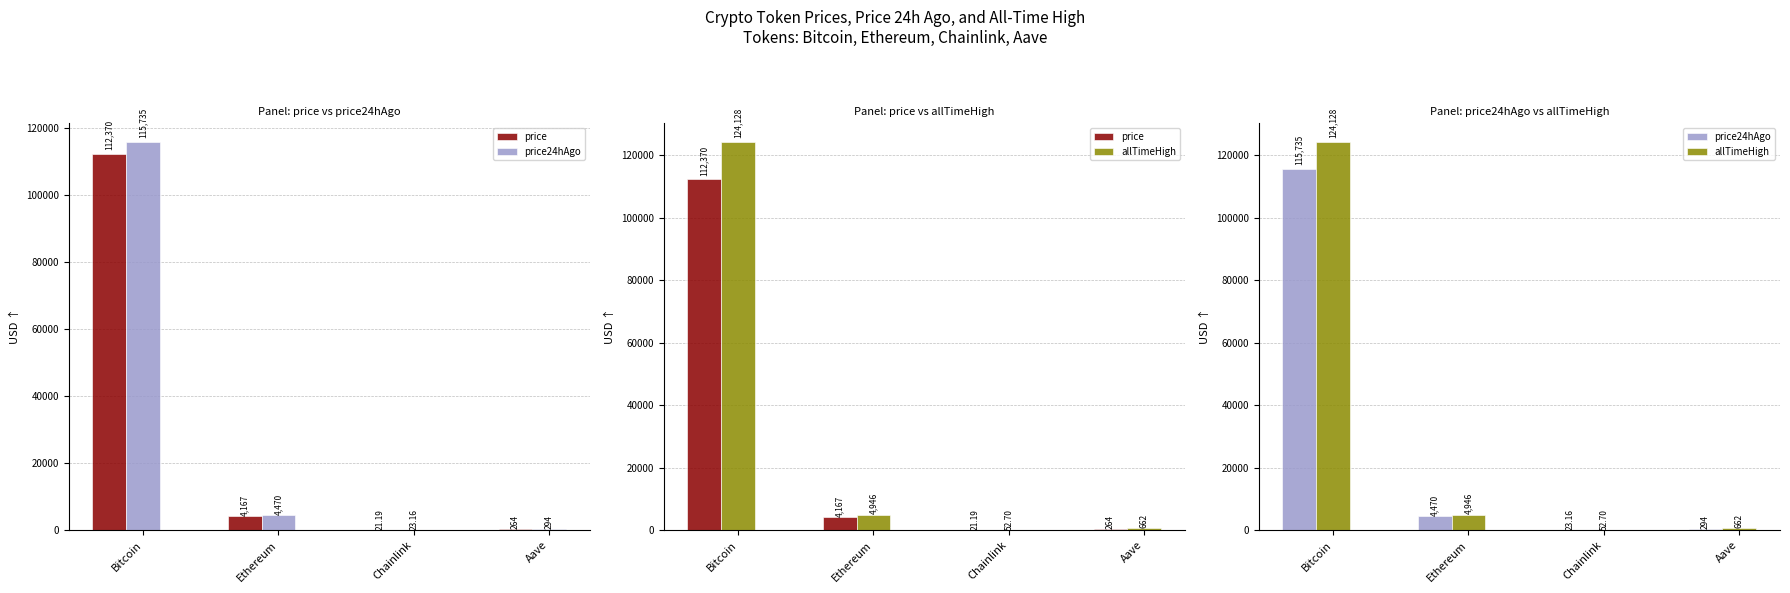

True or false: price has a value of 30143.5 at Bitcoin.

False